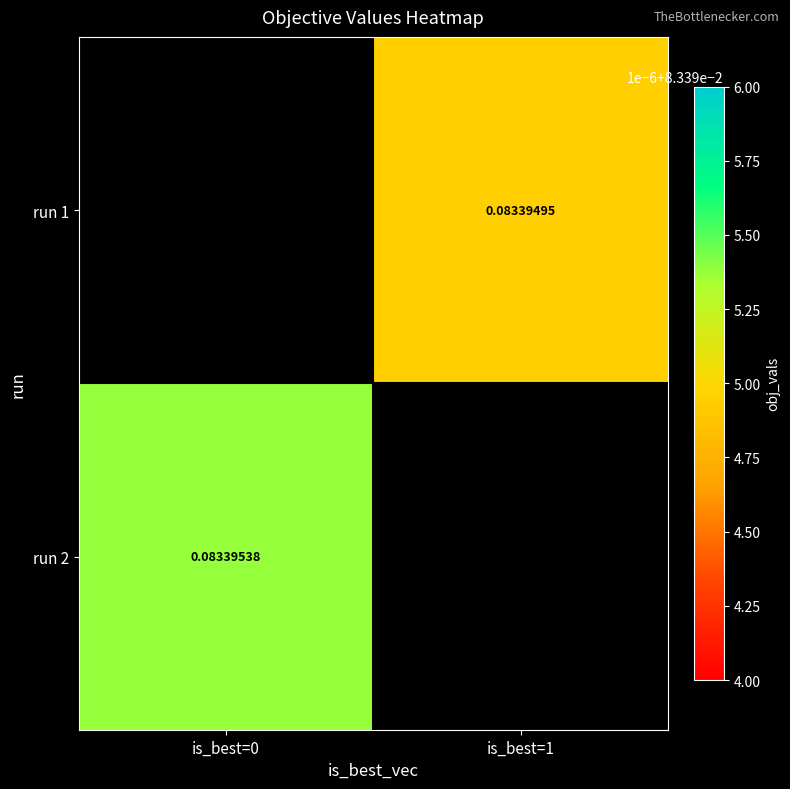

Is it true that run 1 equals 0.0 at is_best=1?

False